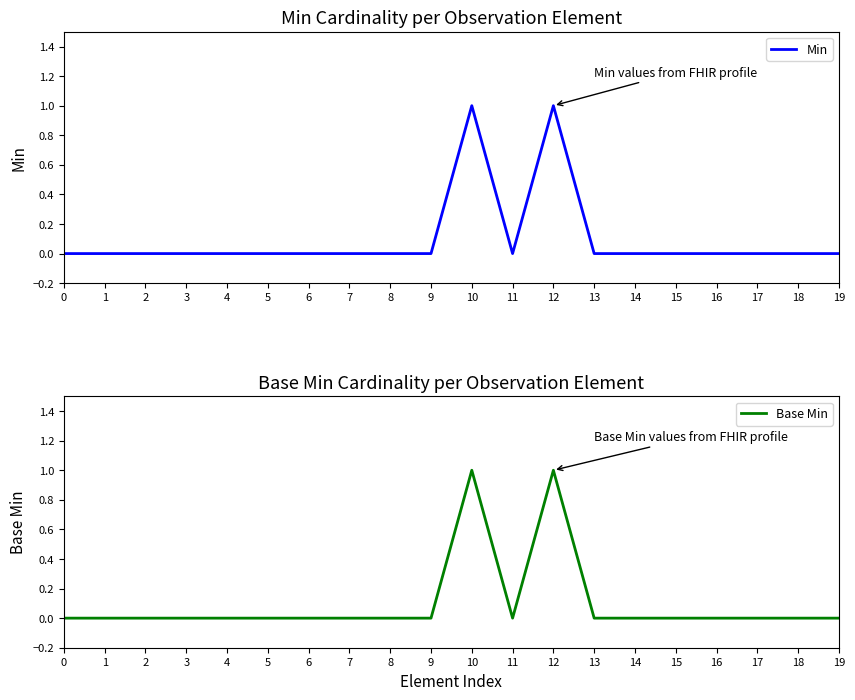

What is the difference between the maximum and minimum values in the Min series?

1